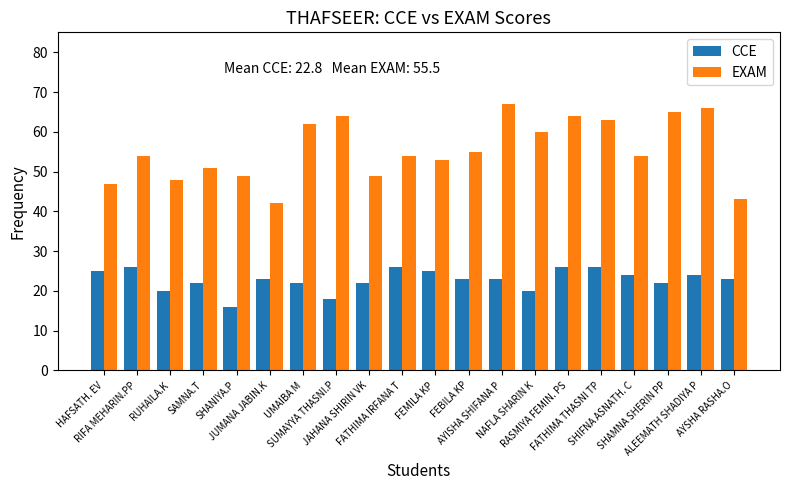

What is the label of the 8th bar from the right?

AYISHA SHIFANA P